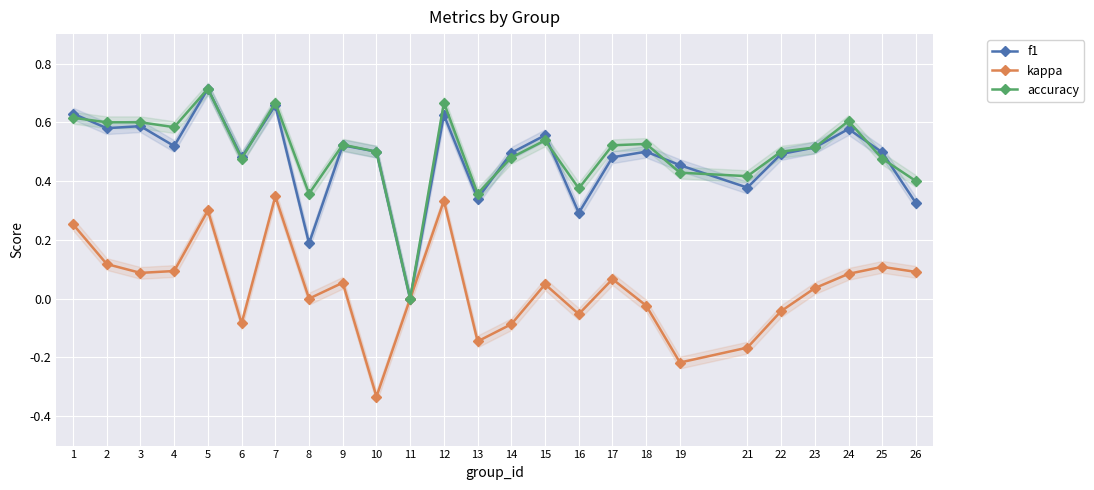

Between 11 and 16, which series saw the biggest shift?

accuracy